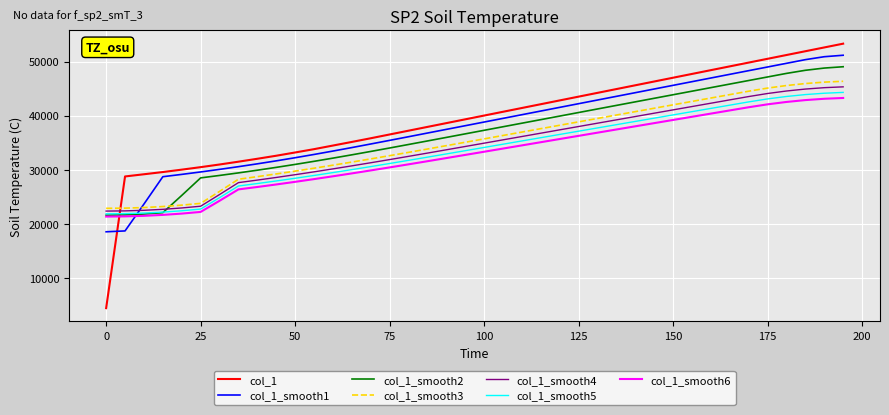

Which series has the largest range (max minus min)?

col_1